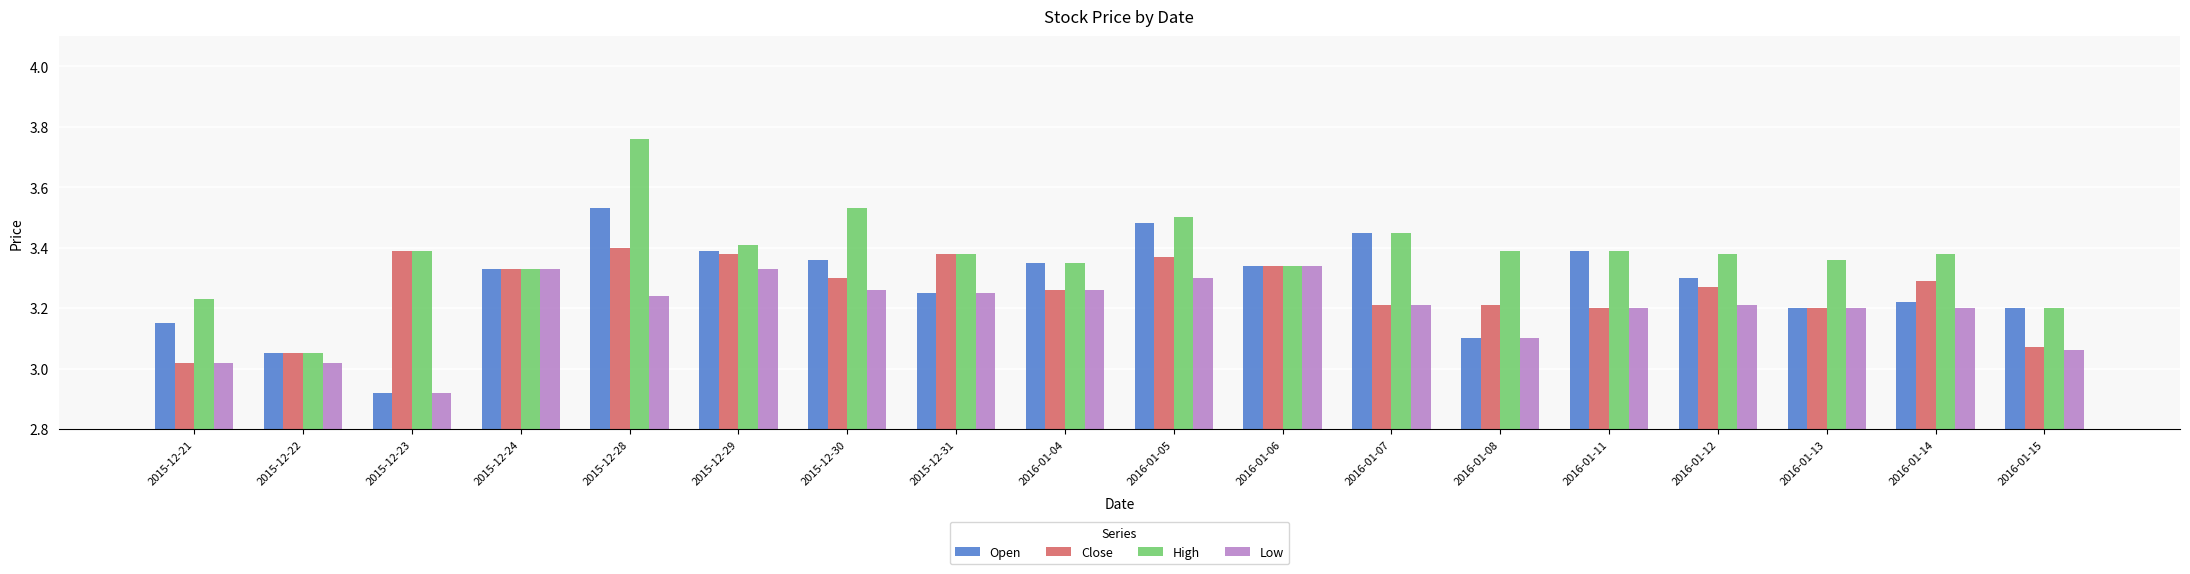

What position from the right is 2016-01-11?

5